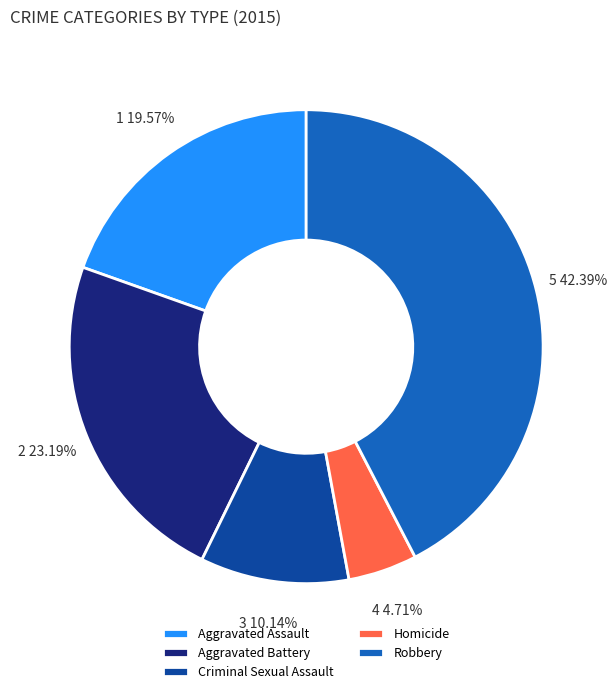

Does any single category account for the majority?

No